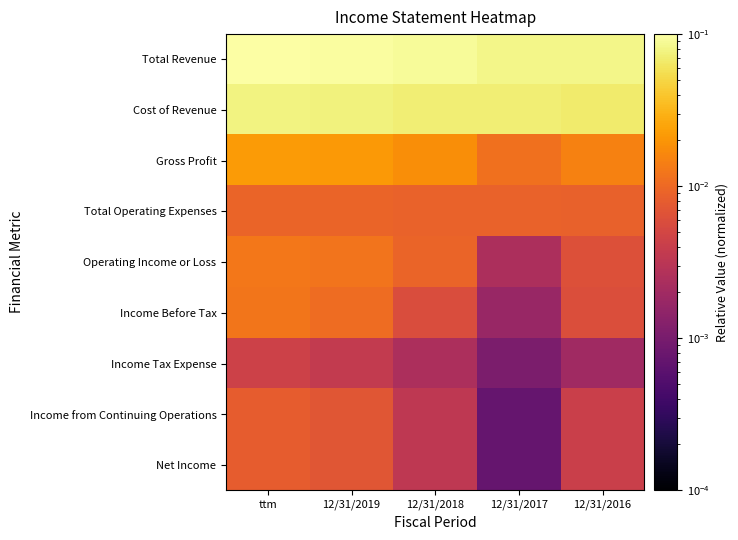

Rank the series by their maximum value, from highest to lowest.

Total Revenue, Cost of Revenue, Gross Profit, Operating Income or Loss, Income Before Tax, Total Operating Expenses, Income from Continuing Operations, Net Income, Income Tax Expense